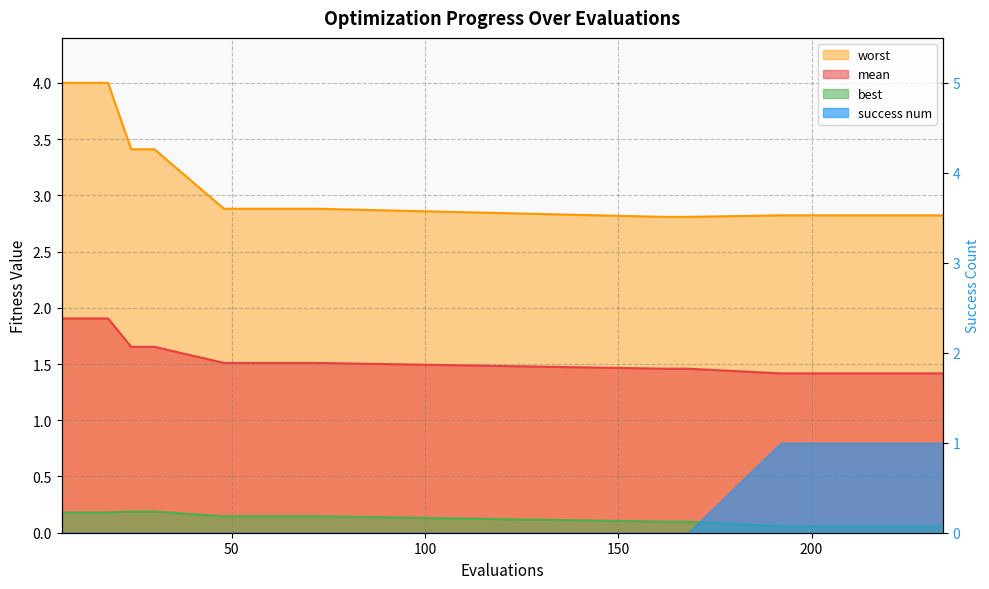

What value does the worst series have at 216?

2.8